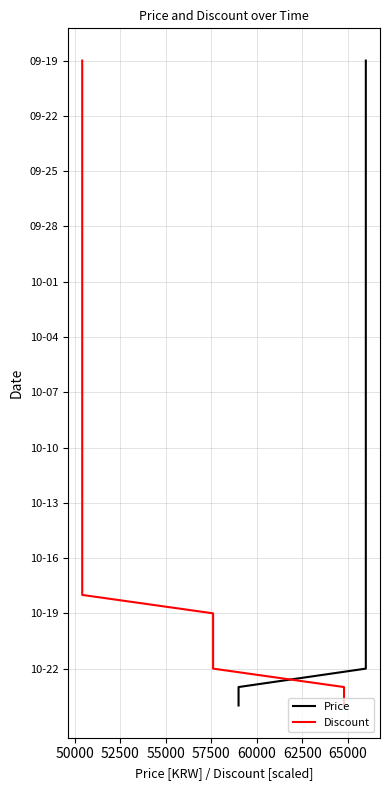

Is this an area chart (filled region under the line)?

No